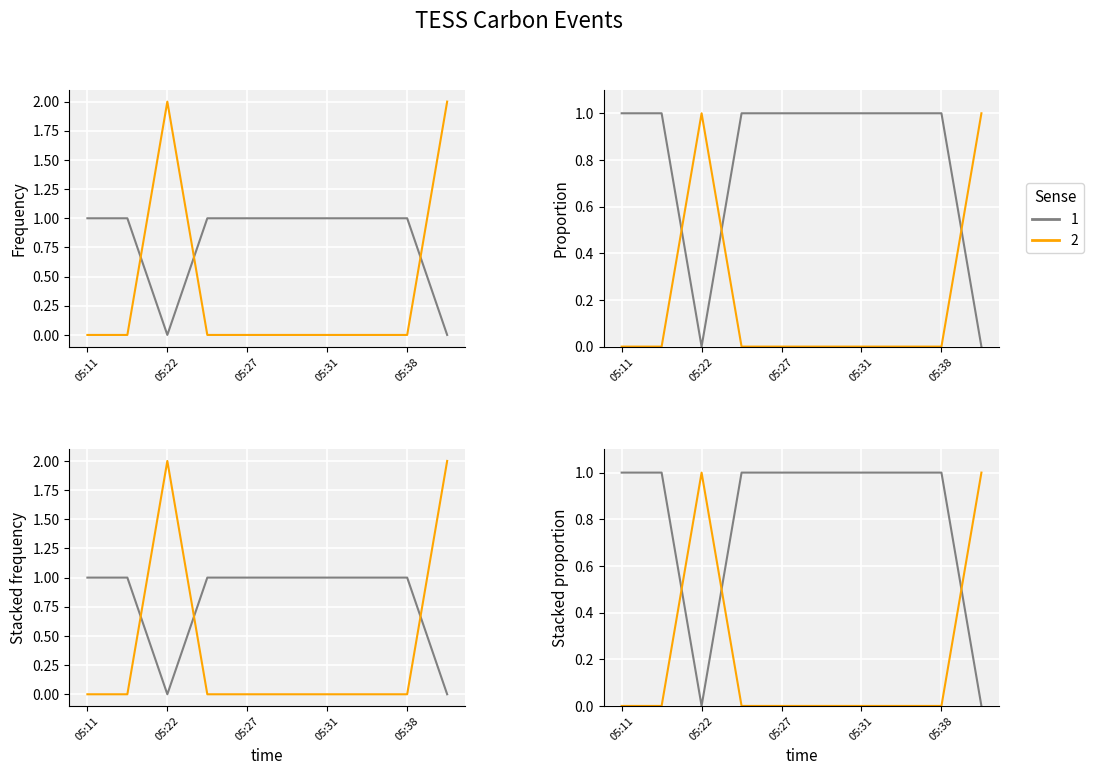

Rank the categories by value from lowest to highest.

05:22, 05:39, 05:11, 05:12, 05:25, 05:27, 05:29, 05:31, 05:37, 05:38